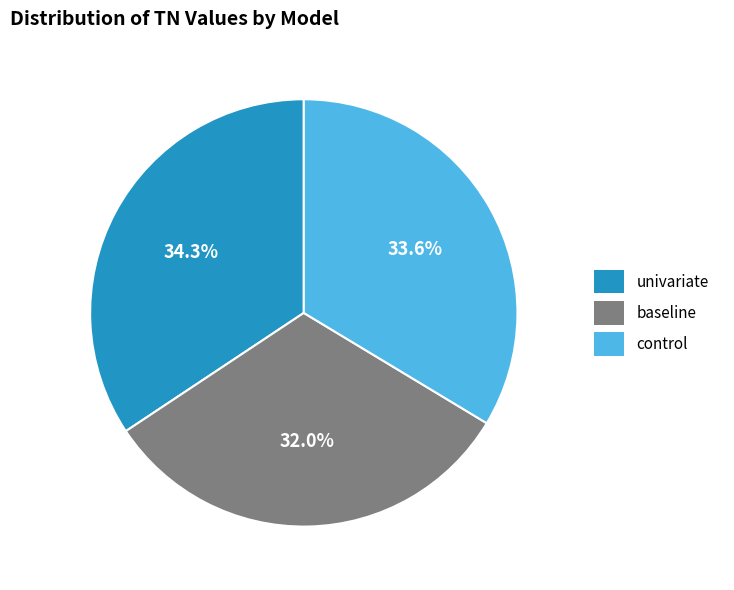

How many slices are in this pie chart?

3